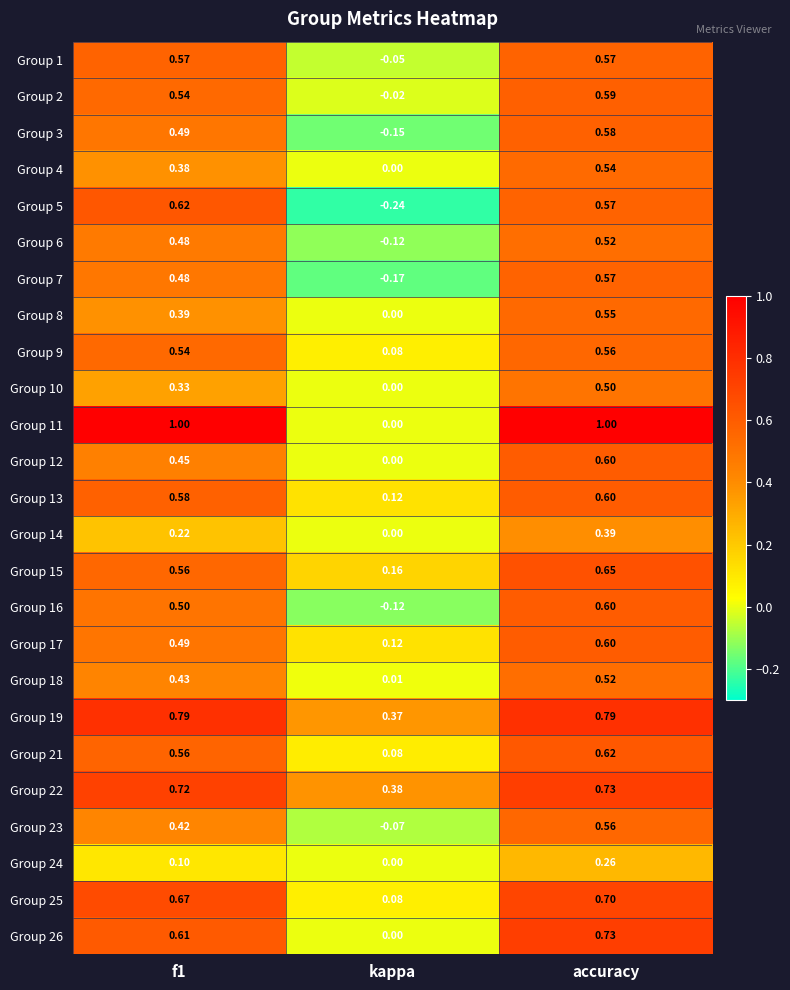

At which label is Group 6 closest to 0?

kappa